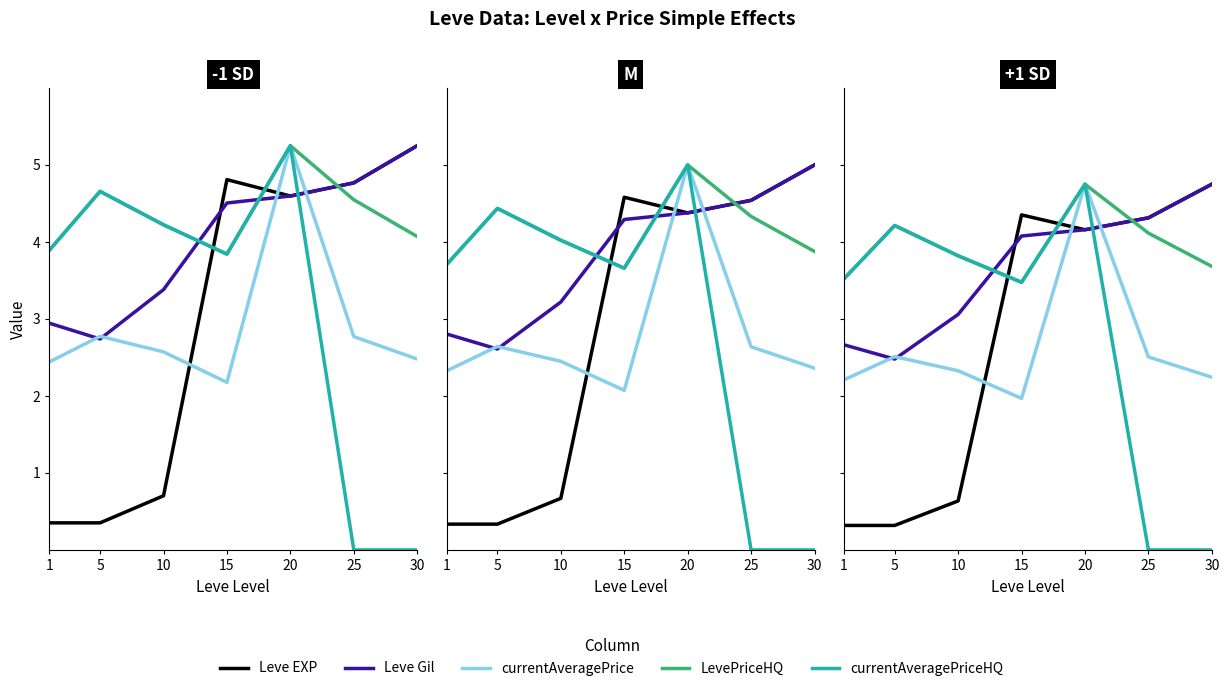

True or false: LevePriceHQ and currentAveragePriceHQ intersect in this chart.

False